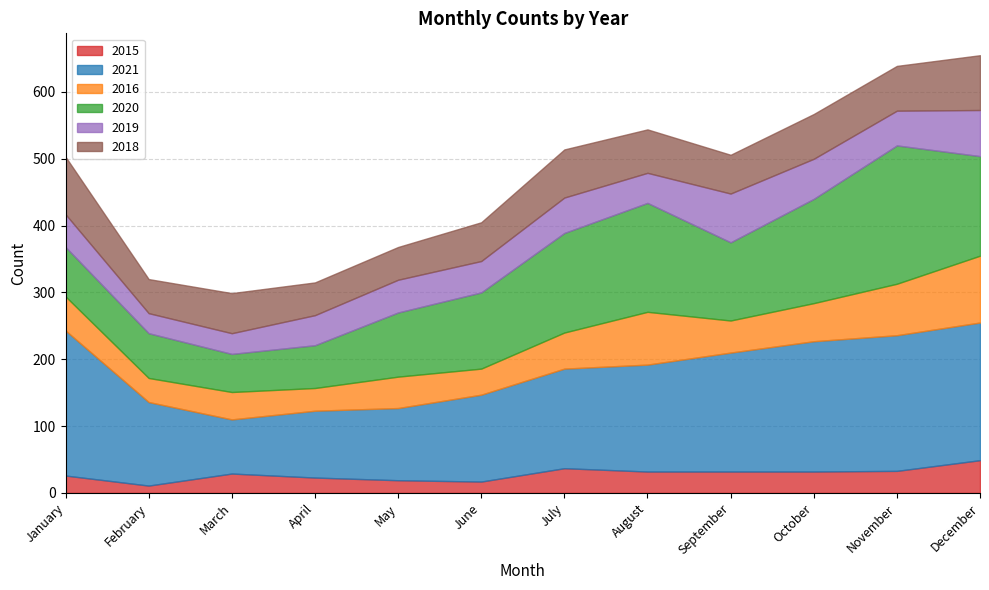

Which has a higher value, August or November?

November